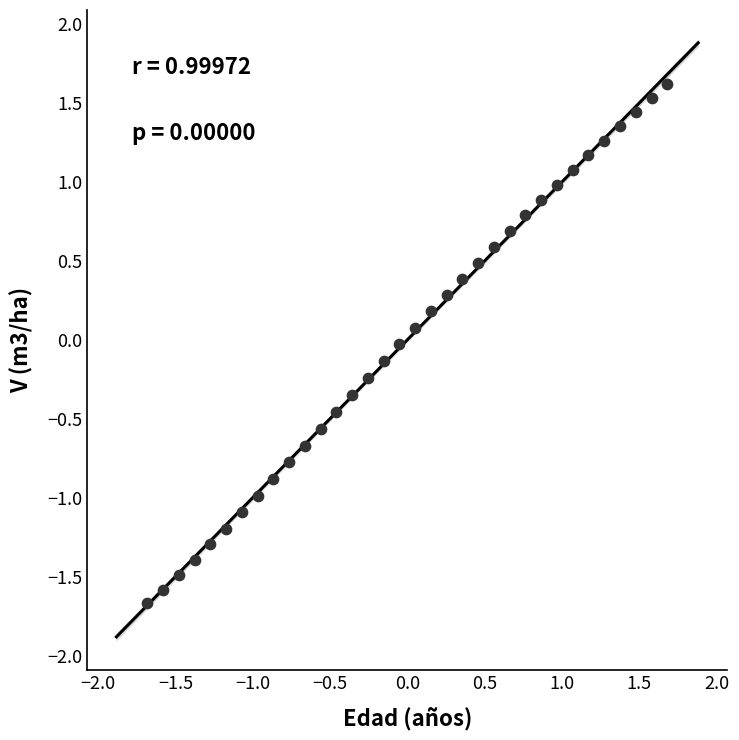

What is the range of Y values (max minus min)?

3.3